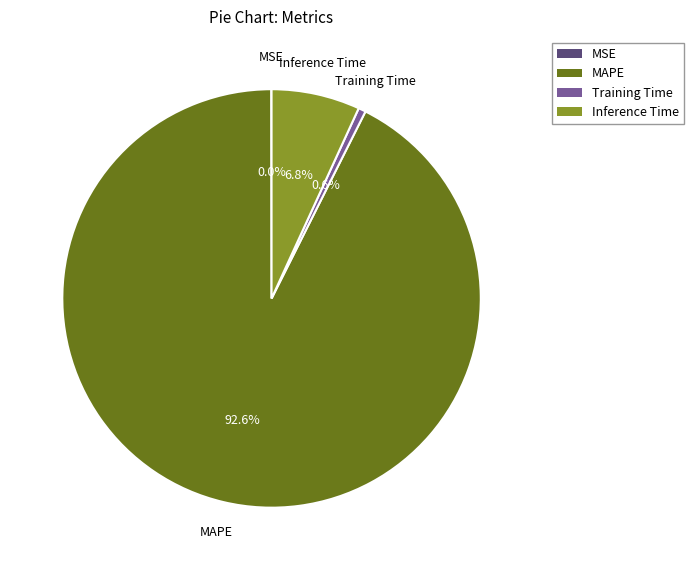

What is the largest slice in the pie chart?

MAPE